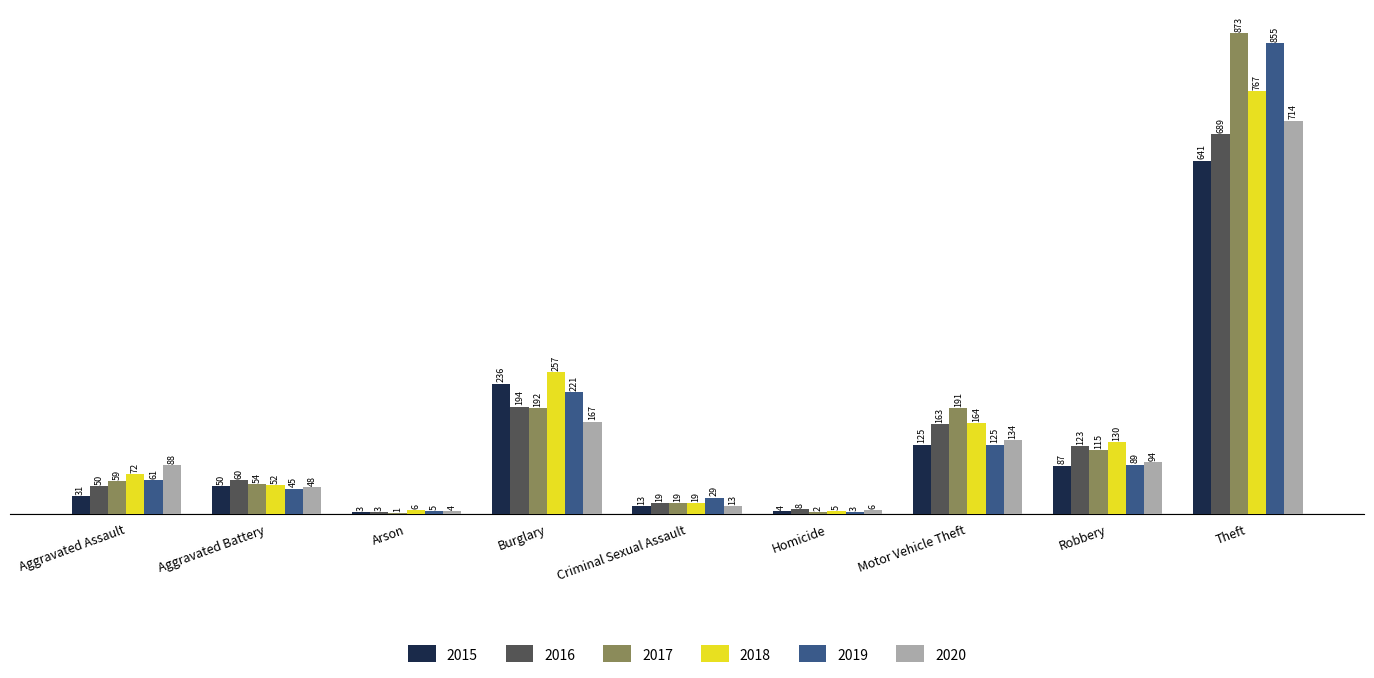

The value of 2017 at Theft is 873. True or false?

True